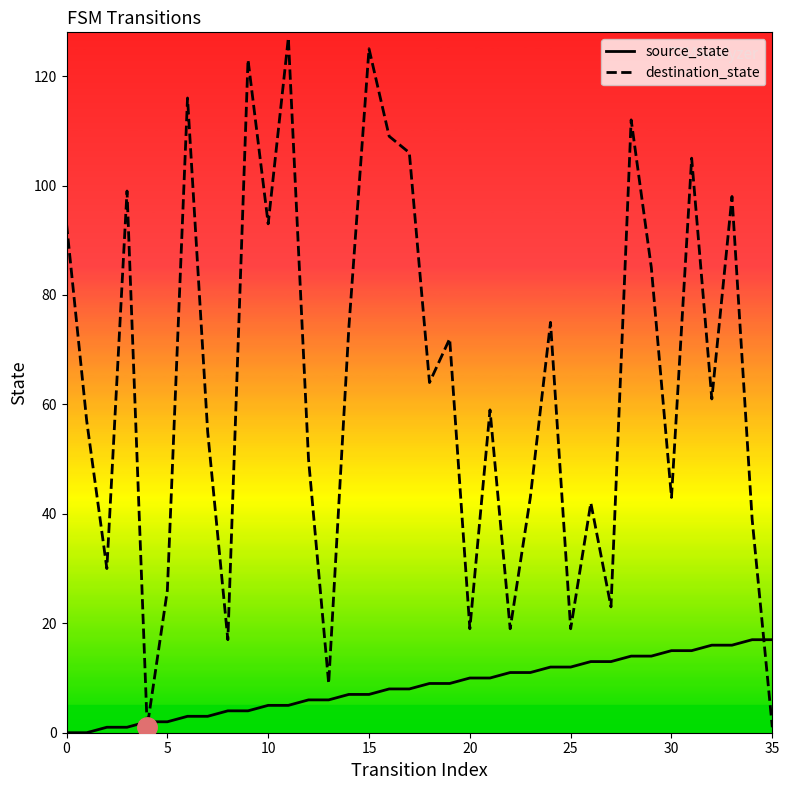

Reading left to right, what are all the values shown in this chart?

source_state: 0	0	1	1	2	2	3	3	4	4	5	5	6	6	7	7	8	8	9	9	10	10	11	11	12	12	13	13	14	14	15	15	16	16	17	17
destination_state: 93	57	30	99	1	26	116	55	17	123	93	127	50	9	74	125	109	106	64	72	19	59	19	43	75	19	42	23	112	85	43	105	61	98	39	1